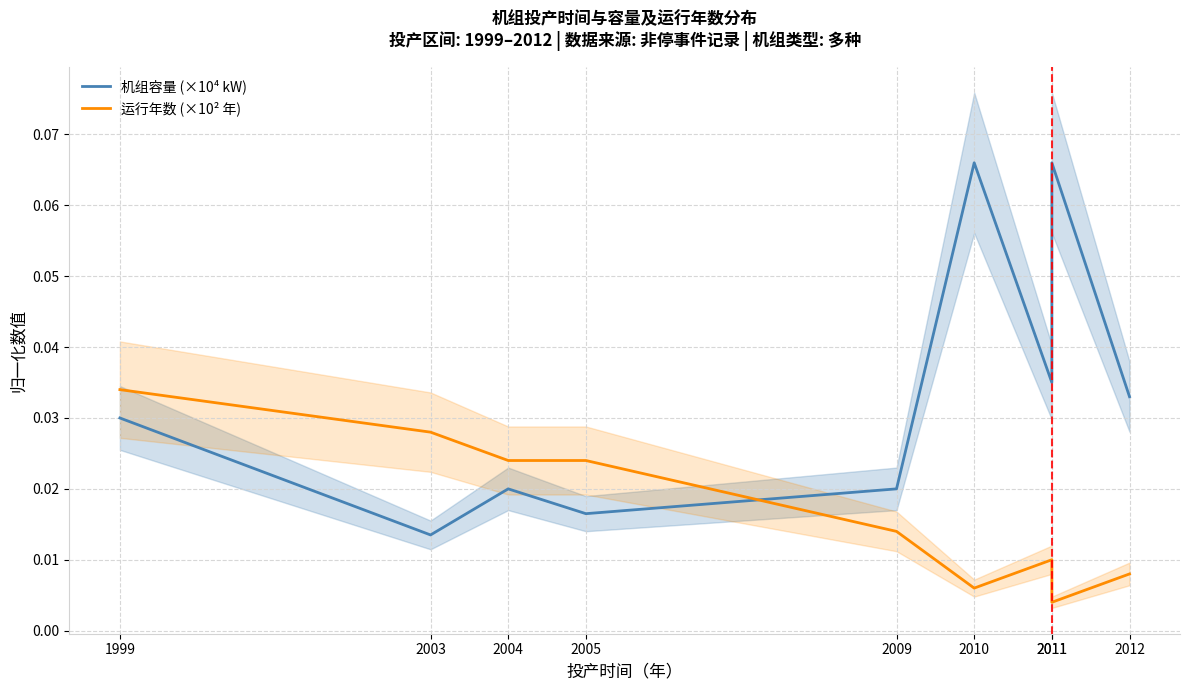

What is the total value across all series at 1999?

0.1